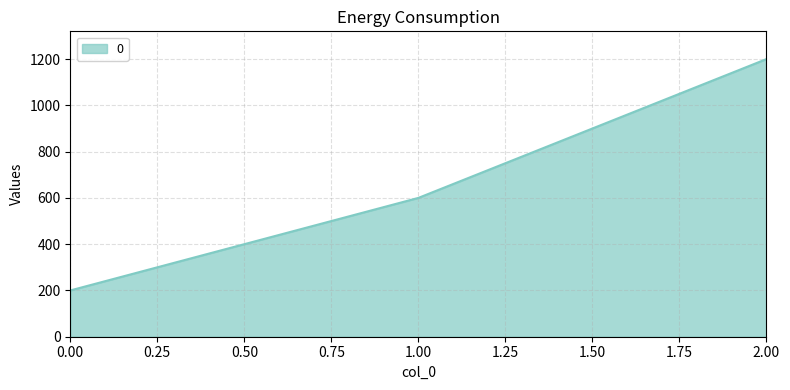

What is the maximum value shown in the chart?

1200